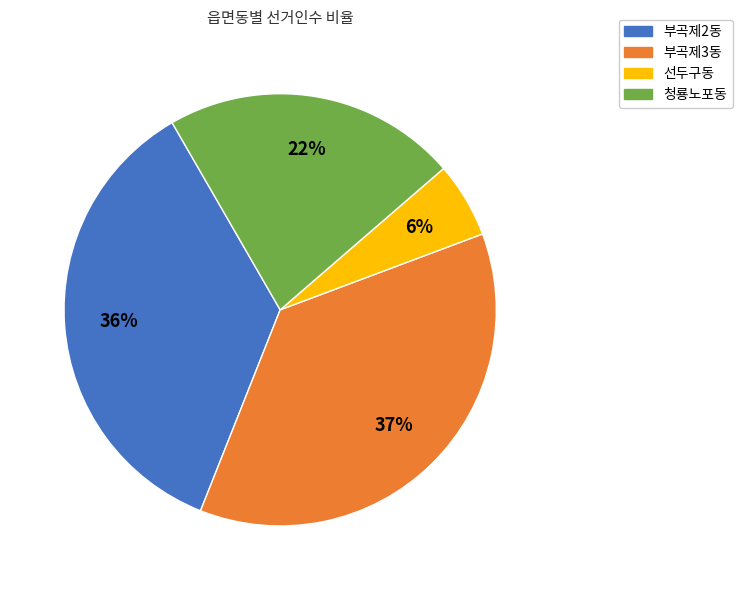

Is there a majority slice in this chart?

No